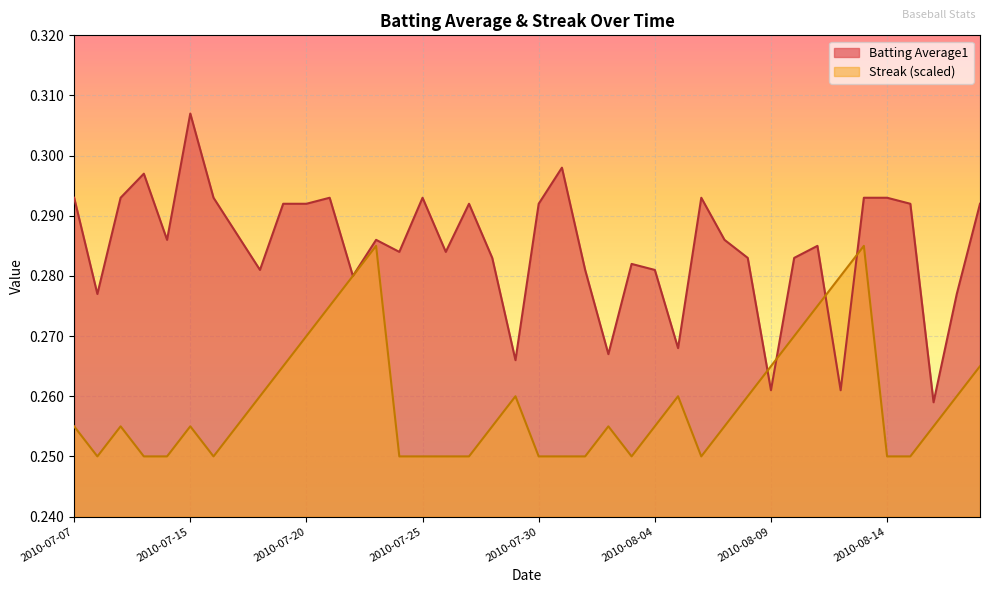

At which category does Batting Average1 reach its first local peak?

2010-07-10